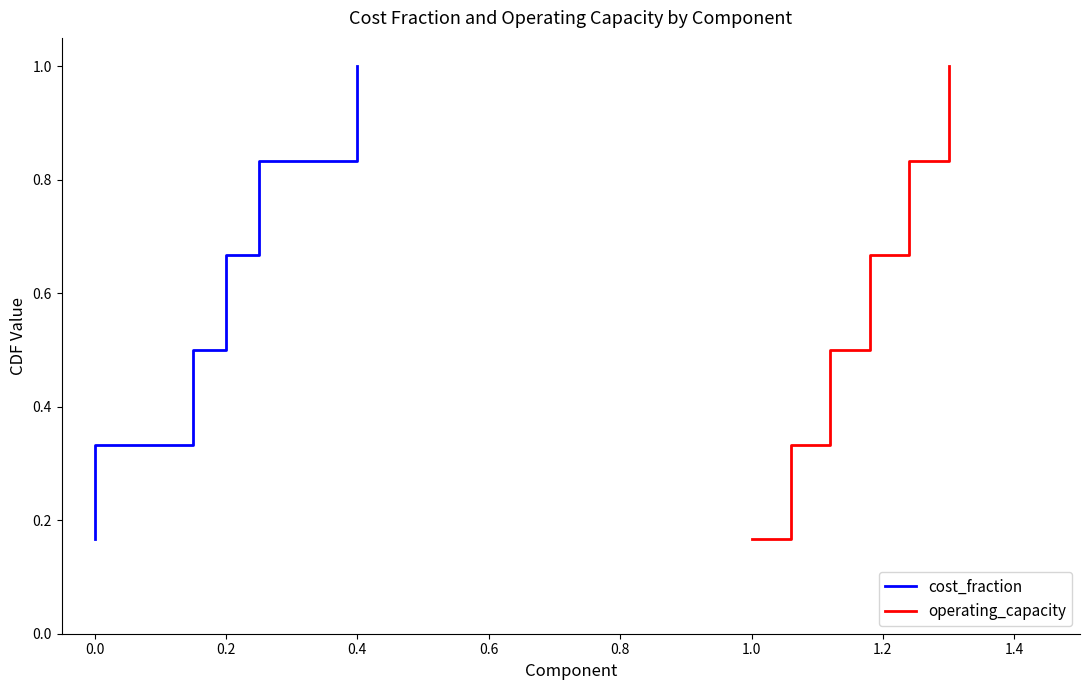

What are all the series names shown in the legend?

cost_fraction, operating_capacity